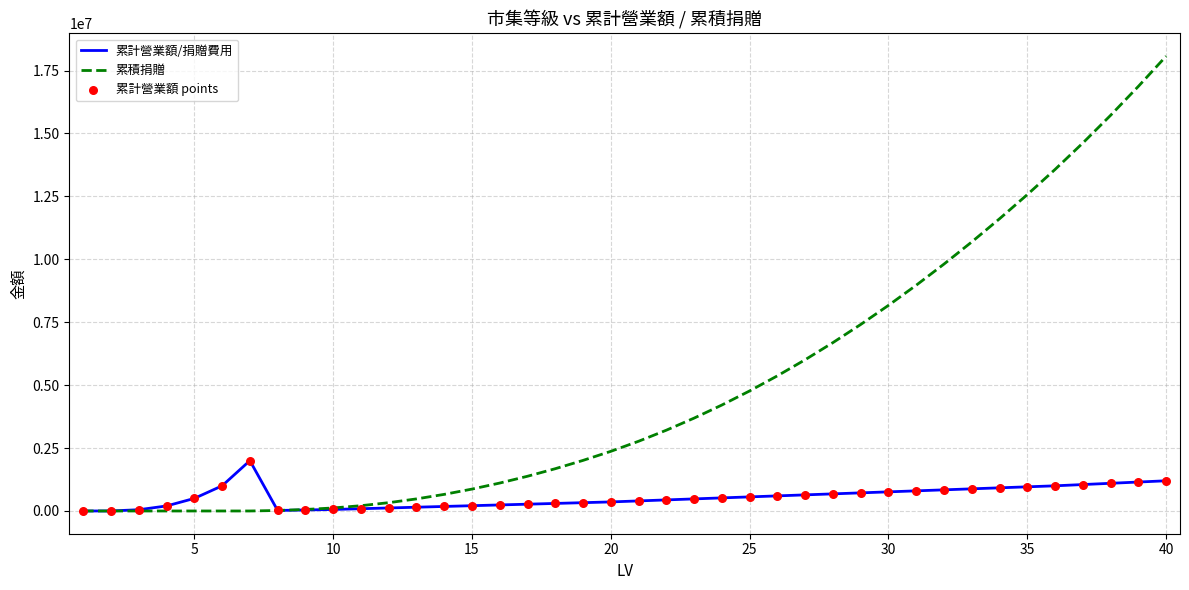

What is the greatest value displayed?

18070000